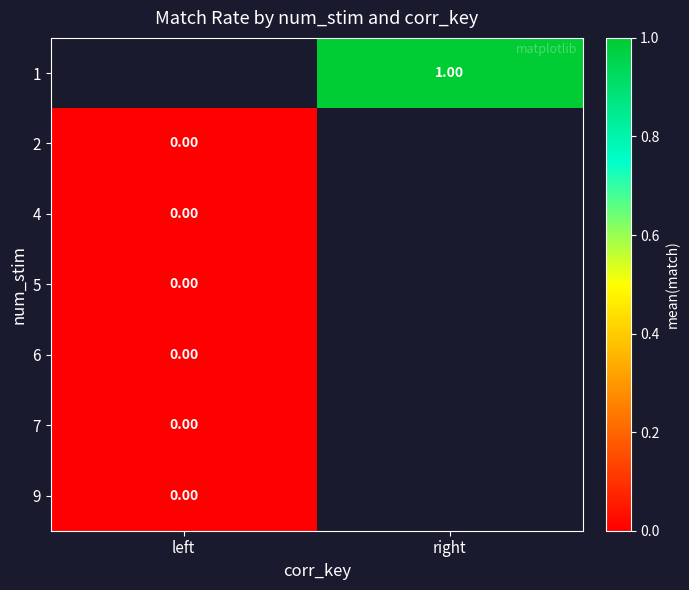

Which series has the widest spread of values?

2